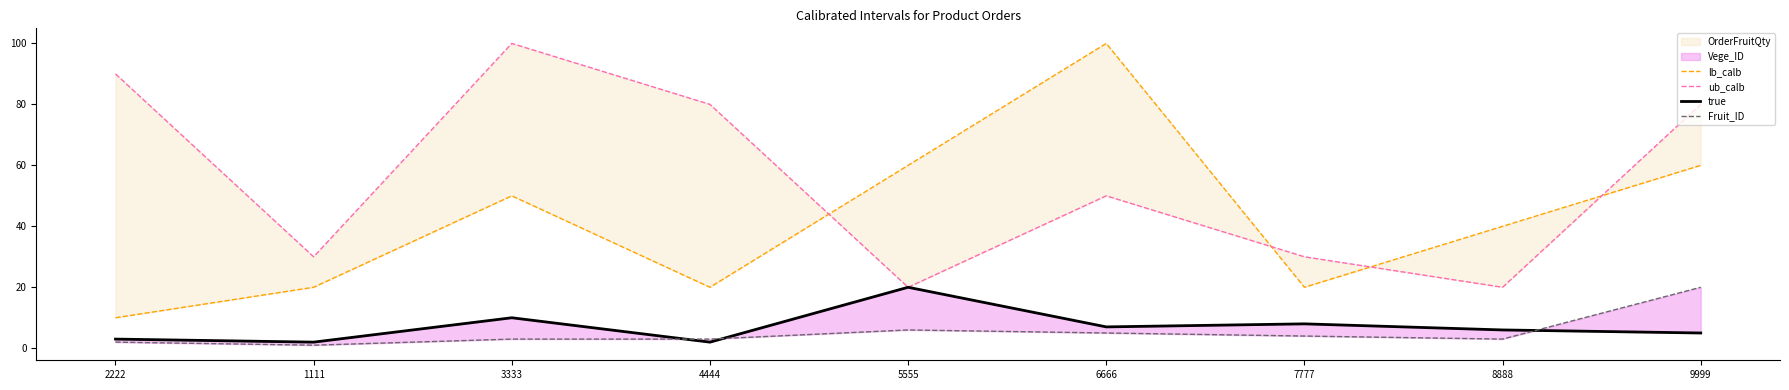

List the labels in order of ub_calb value, largest first.

3333, 2222, 4444, 9999, 6666, 1111, 7777, 5555, 8888